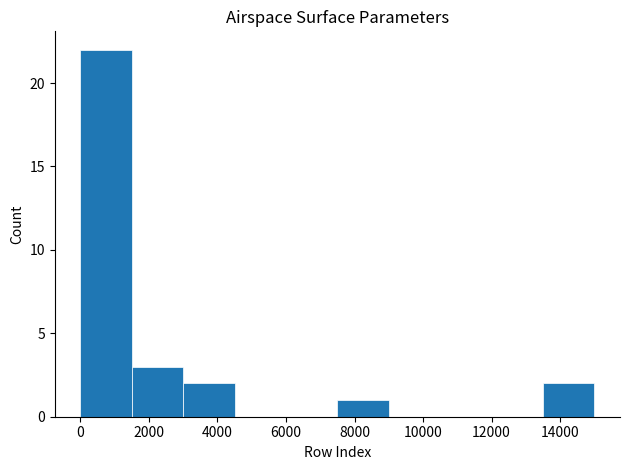

Over which range of the x-axis is the bar tallest?

0 to 1600